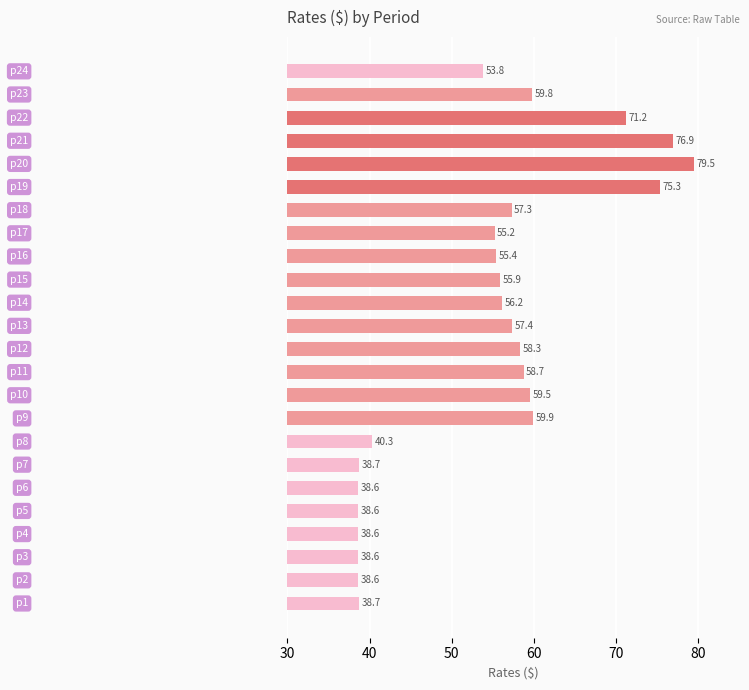

What is the difference between the second highest and minimum values?

38.3